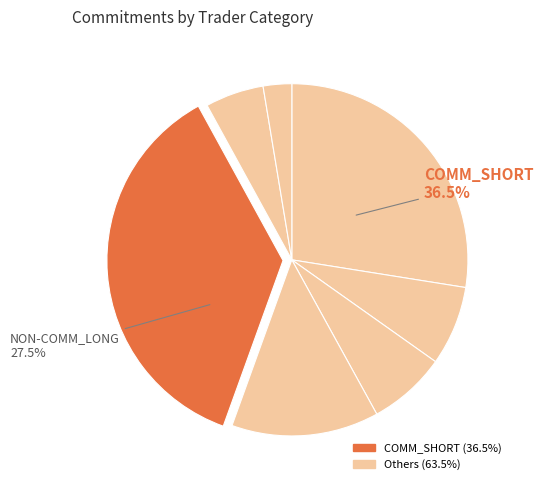

Combined, do NONREPORT_SHORT and NONREPORT_LONG account for over 50%?

No